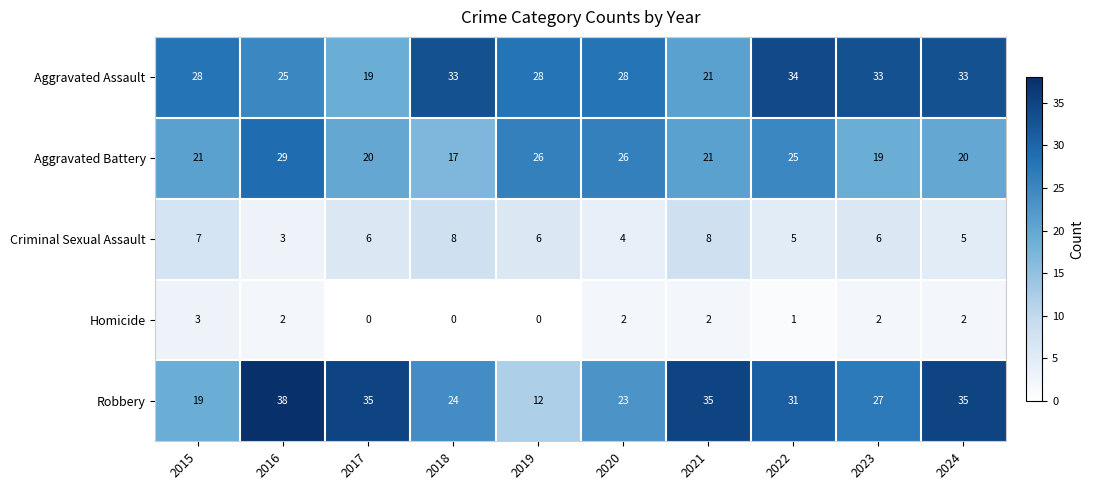

What is the sum of the Homicide values at 2015 and 2020?

5